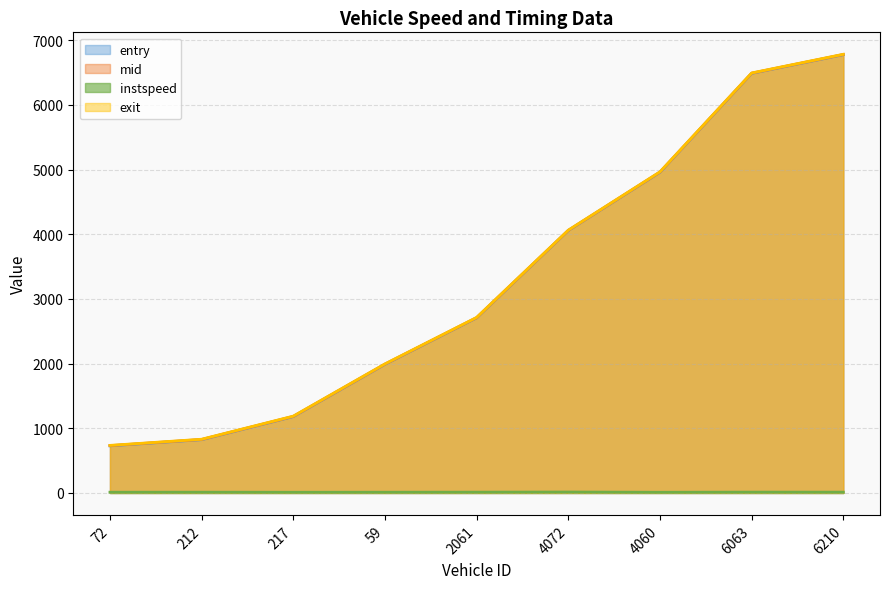

How many lines are shown in the chart?

4